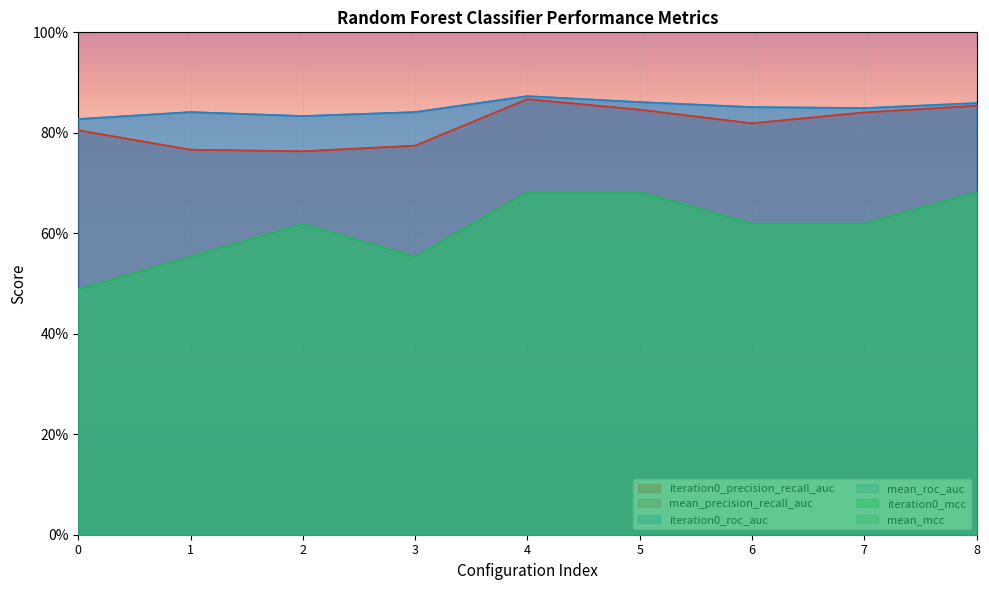

List the series in order of their peak value, highest first.

iteration0_roc_auc, mean_roc_auc, iteration0_precision_recall_auc, mean_precision_recall_auc, iteration0_mcc, mean_mcc